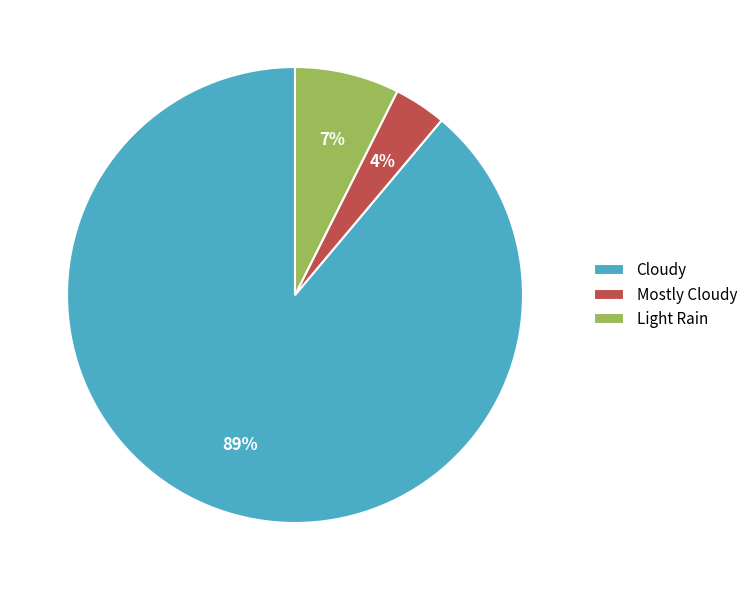

To the nearest percent, what percentage of the pie is Light Rain?

7%